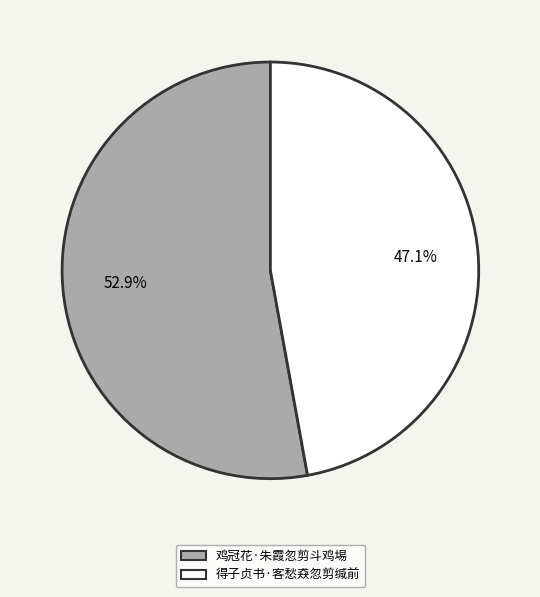

Is it true that 得子贞书·客愁猋忽剪缄前 is 33% of the pie?

False